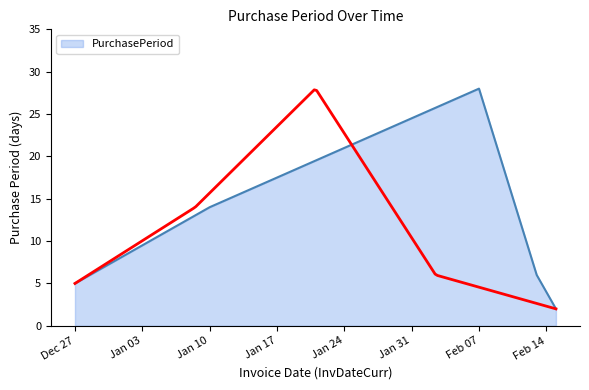

Is it true that PurchasePeriod equals 9 at Dec 27?

False